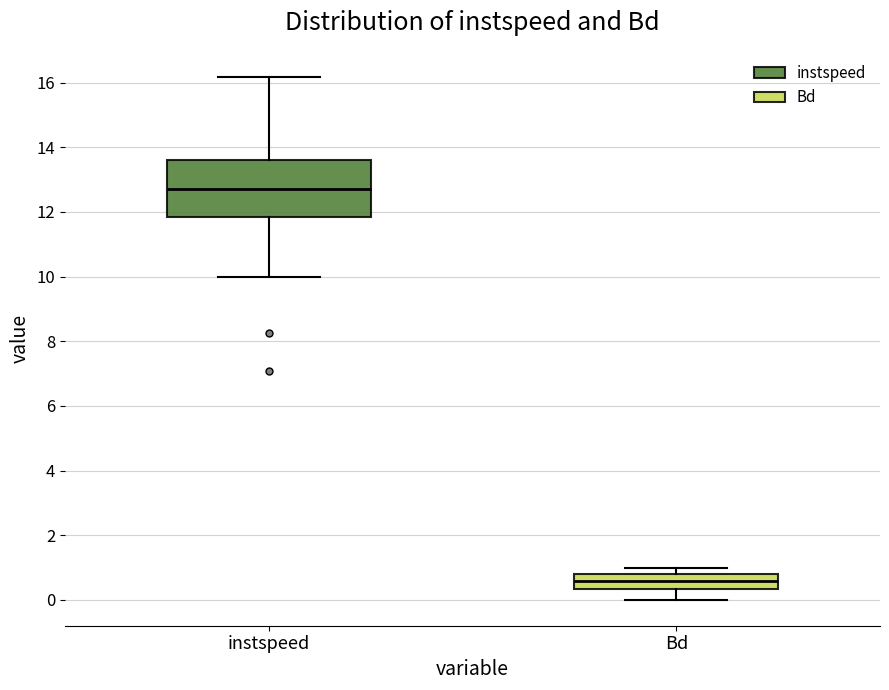

Where is the upper edge of the box for Bd on the y-axis? The values are not printed on the chart, so give them approximately, as read against the axis.

0.8